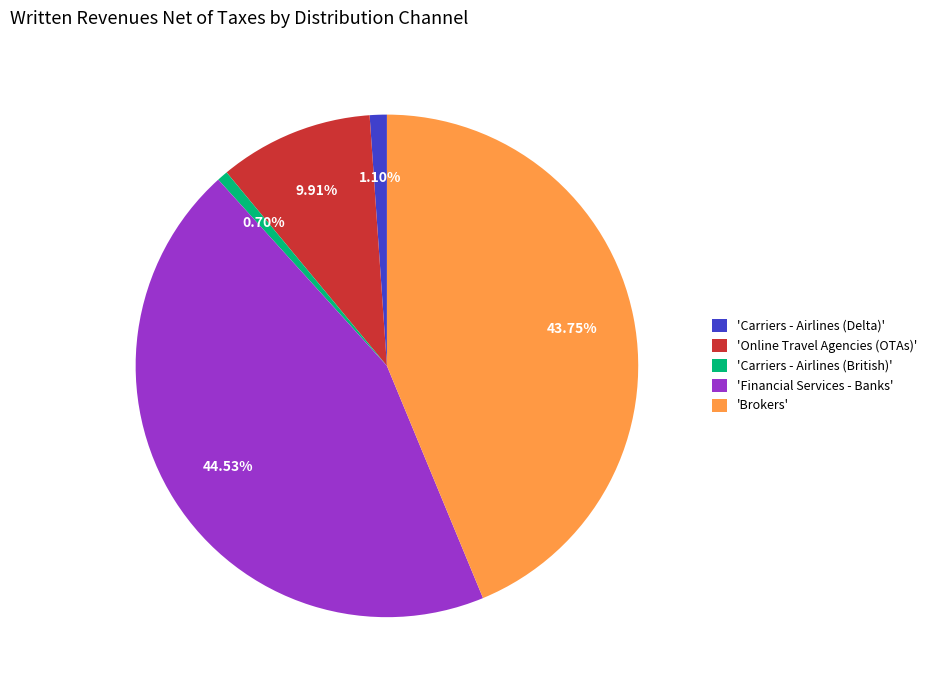

Combined, do 'Online Travel Agencies (OTAs)' and 'Carriers - Airlines (Delta)' account for over 50%?

No